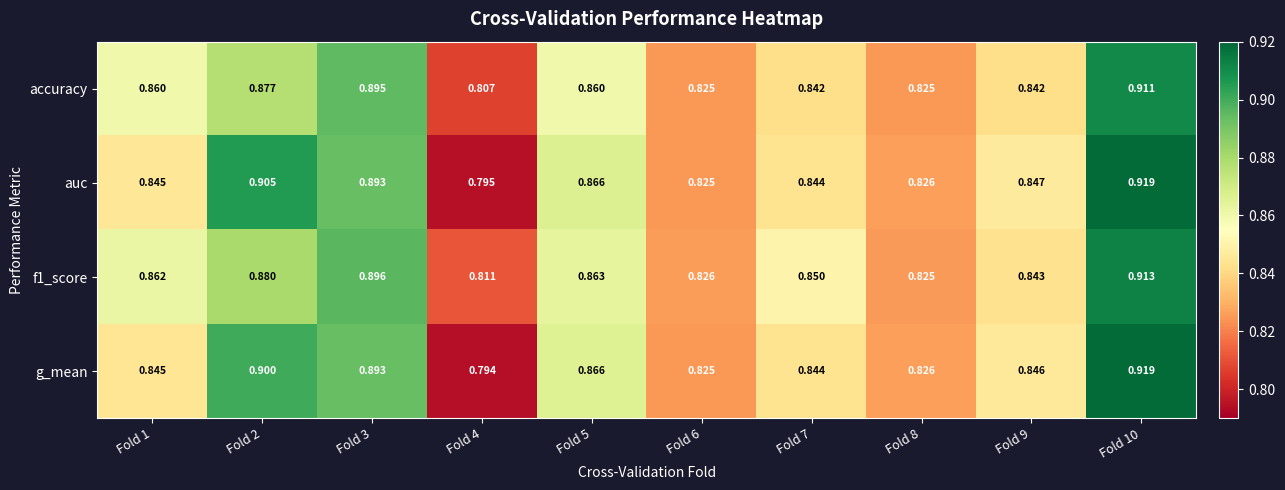

Is the value of g_mean at Fold 7 greater than the value of f1_score at Fold 1?

No